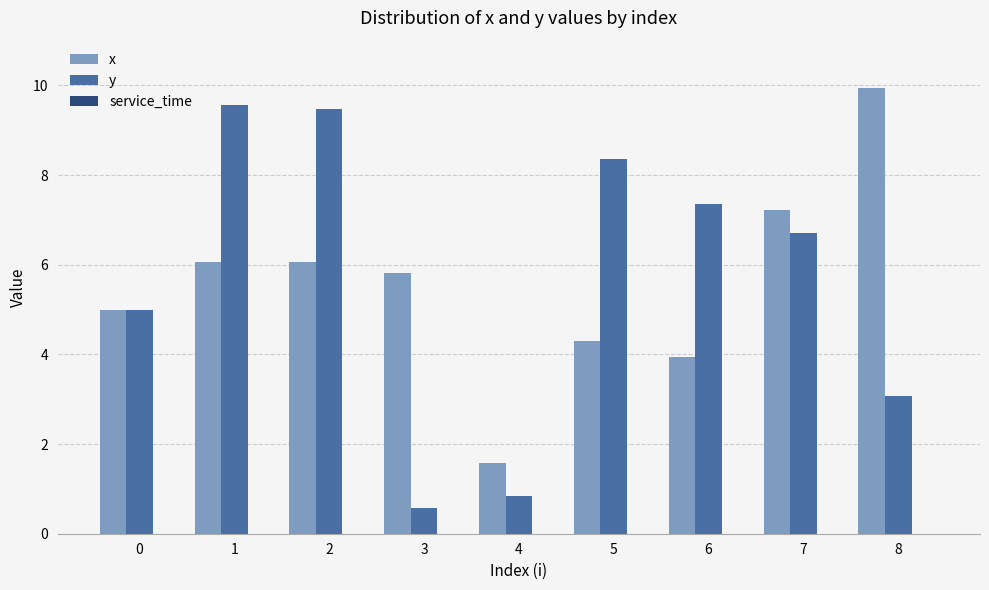

Which series changed the most between 3 and 6?

y